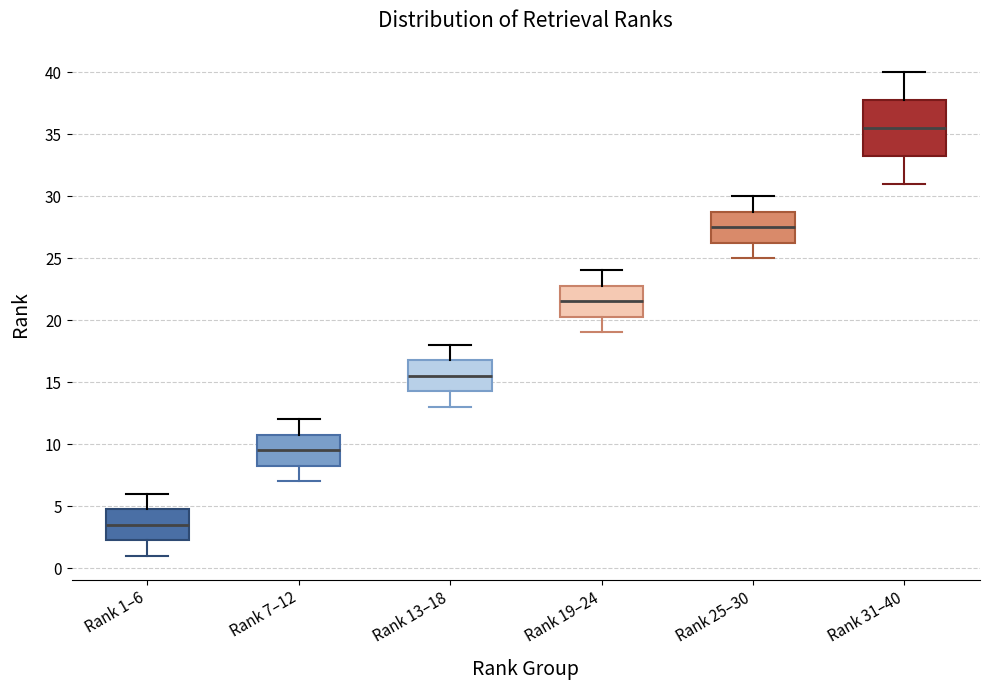

Which box has the lowest median line?

Rank 1–6